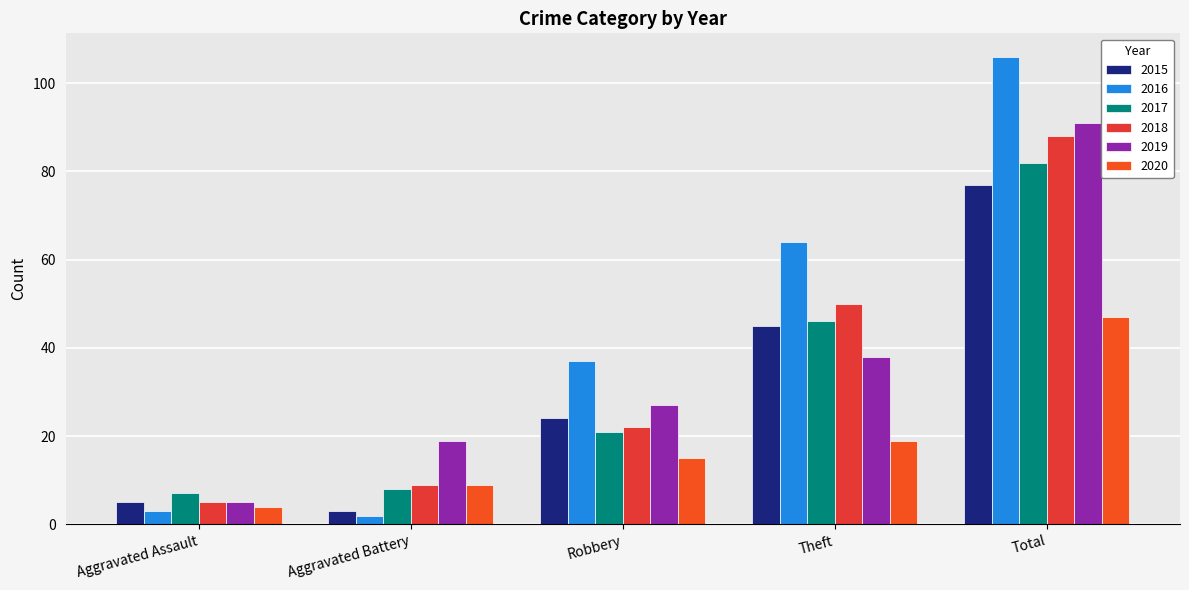

What is the value of the 2018 bar at the 3rd from the left?

22